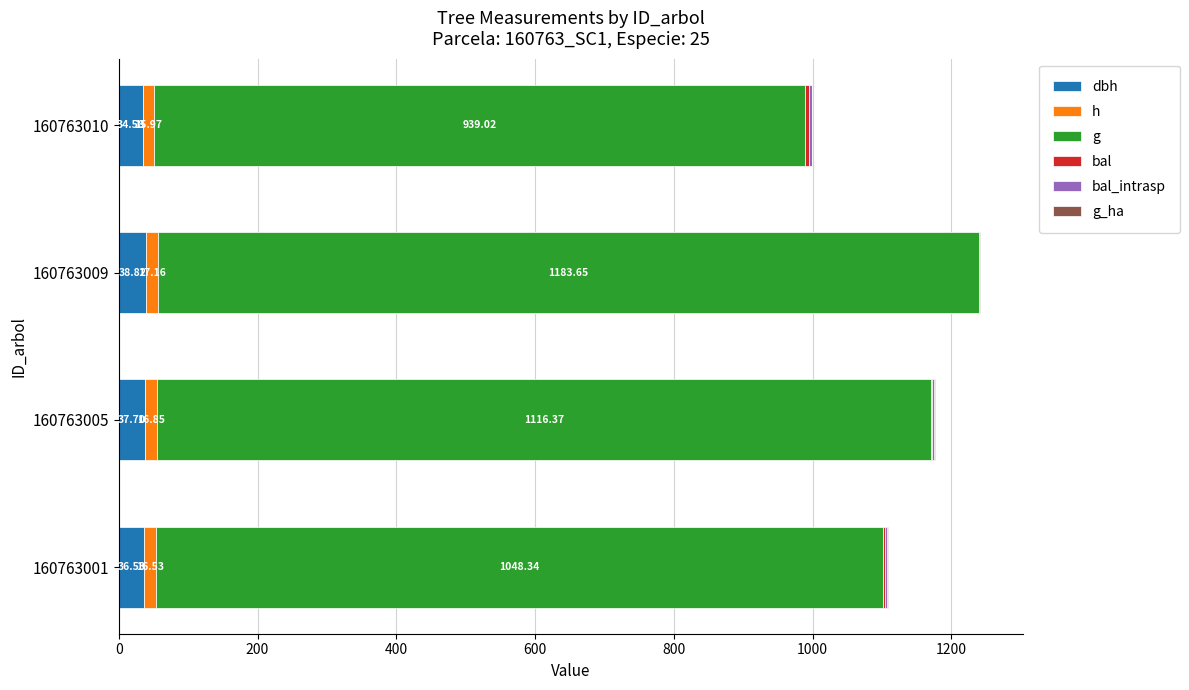

At which category is the sum across all series the highest?

160763009